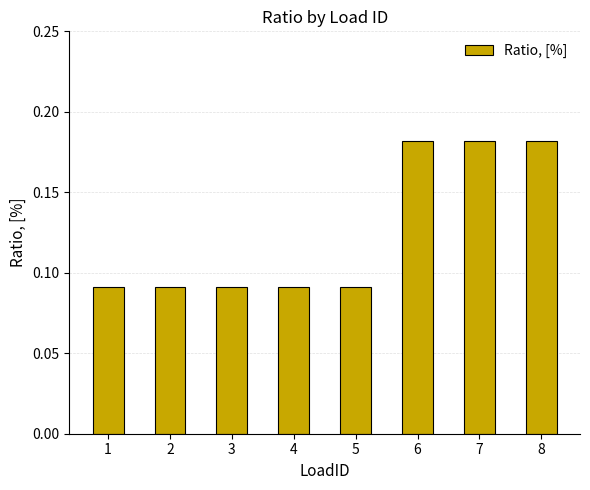

How many values are between 0 and 1?

8